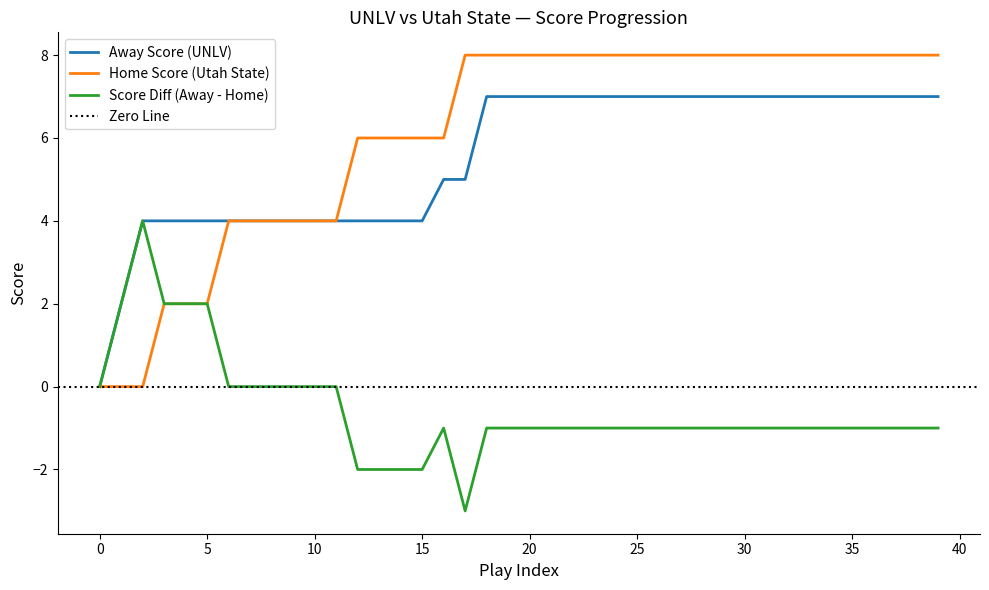

Count the number of data series in this chart.

3